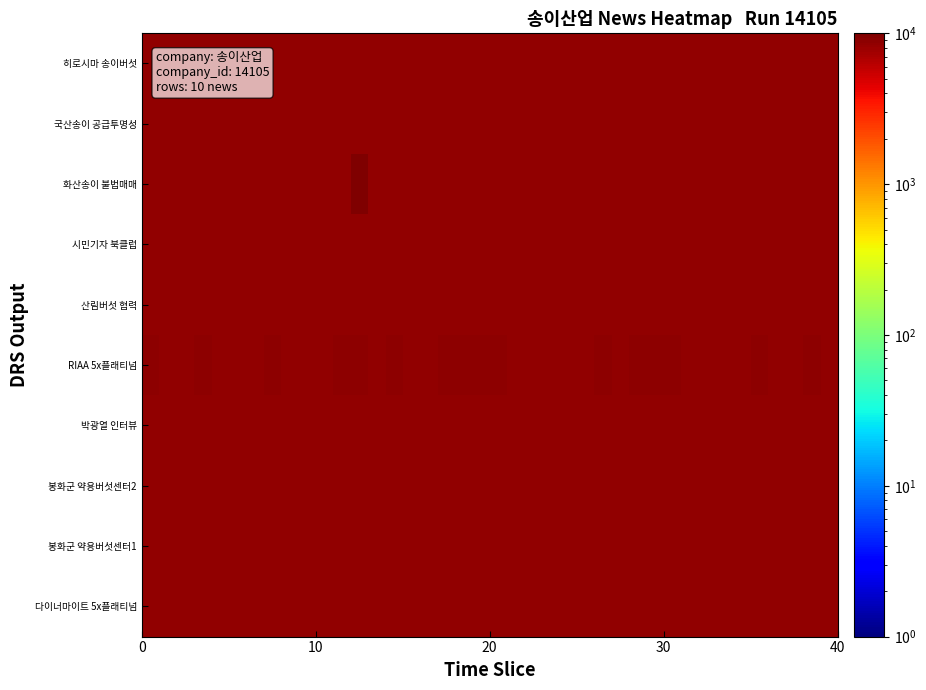

Count the number of data series in this chart.

10